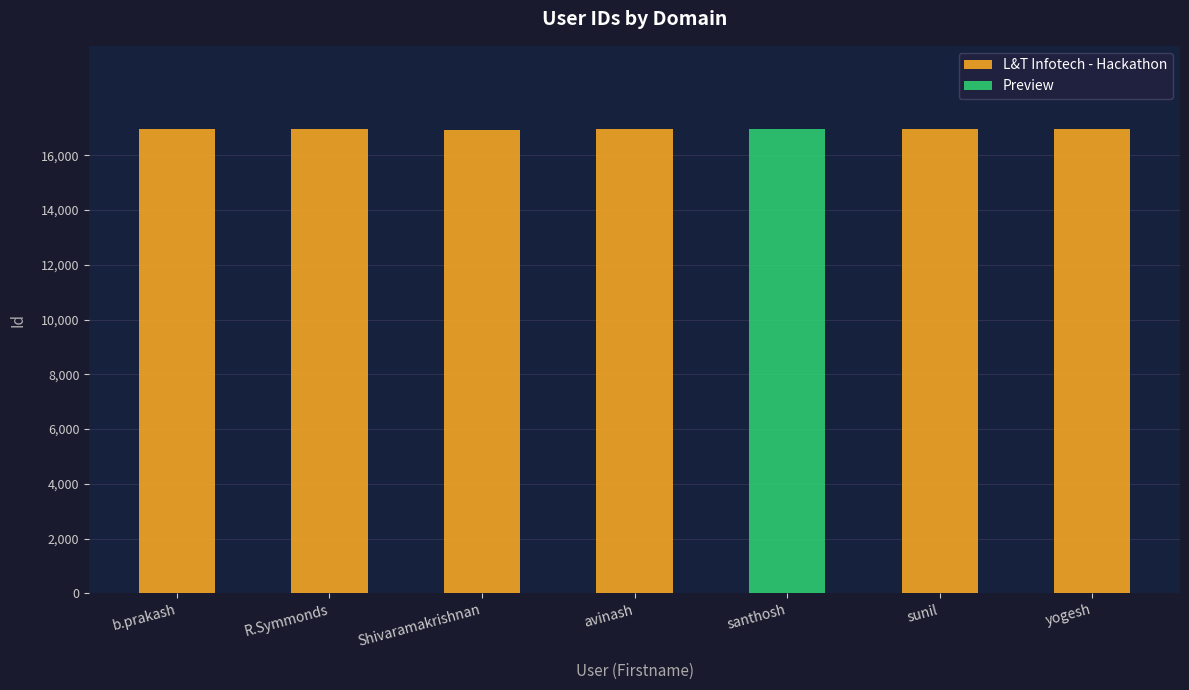

How many values in L&T Infotech - Hackathon are above zero?

6